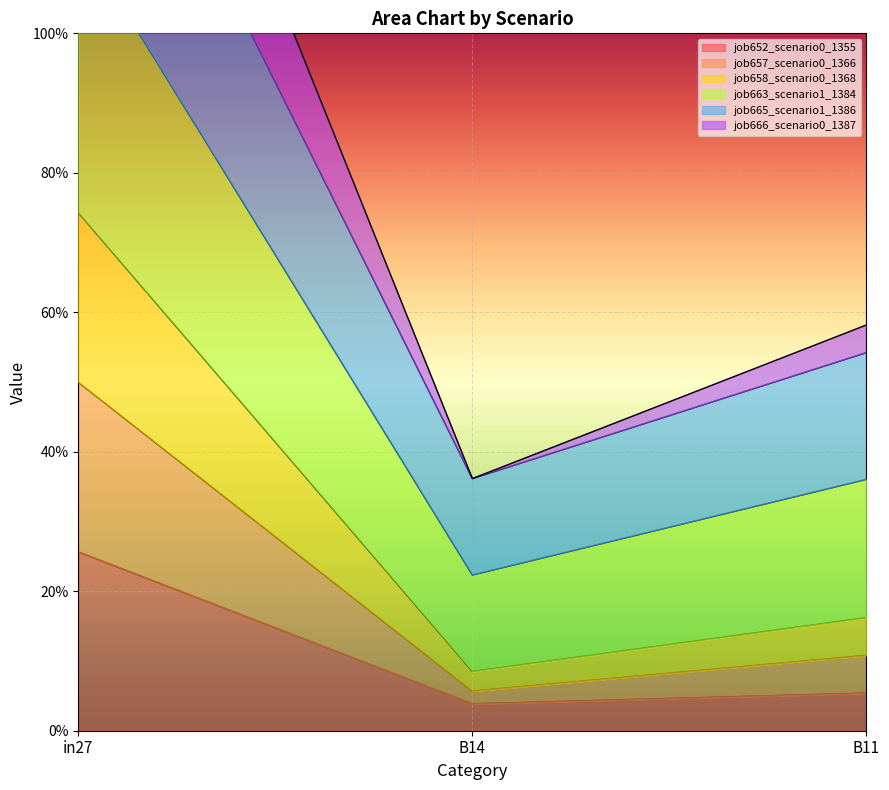

What is the value of the job652_scenario0_1355 point at the 3rd from the left?

0.1